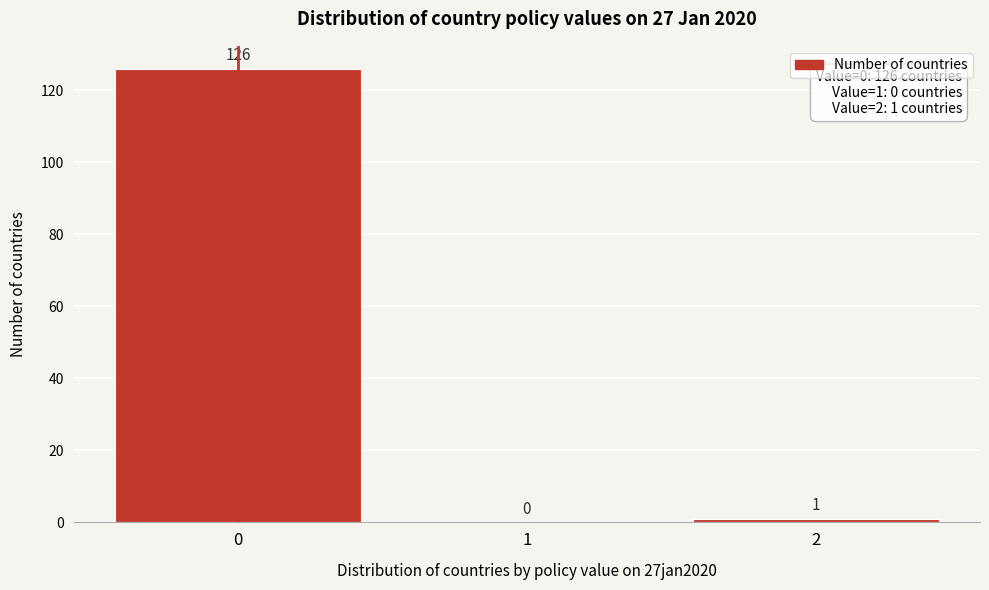

Reading left to right, list every bar in this chart as the range it spans on the x-axis followed by its height.

-0.5 to 0.5: 126
0.5 to 1.5: 0
1.5 to 2.5: 1